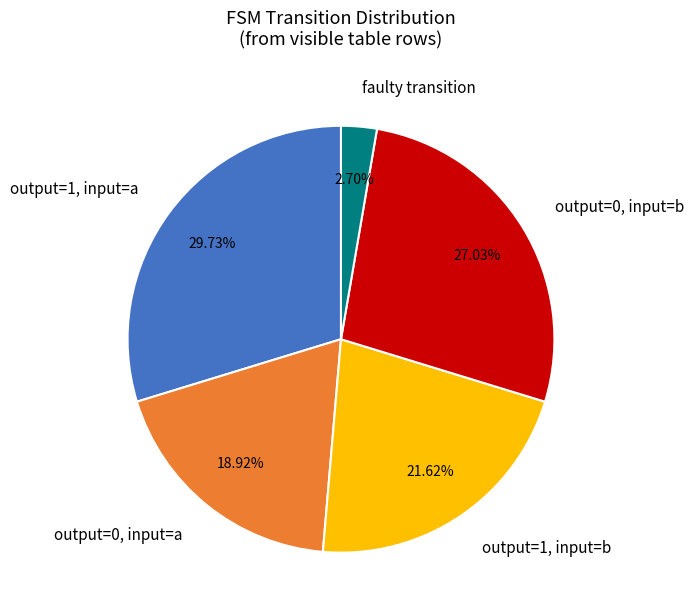

To the nearest percent, what is the difference between the largest and smallest slice percentages?

27%